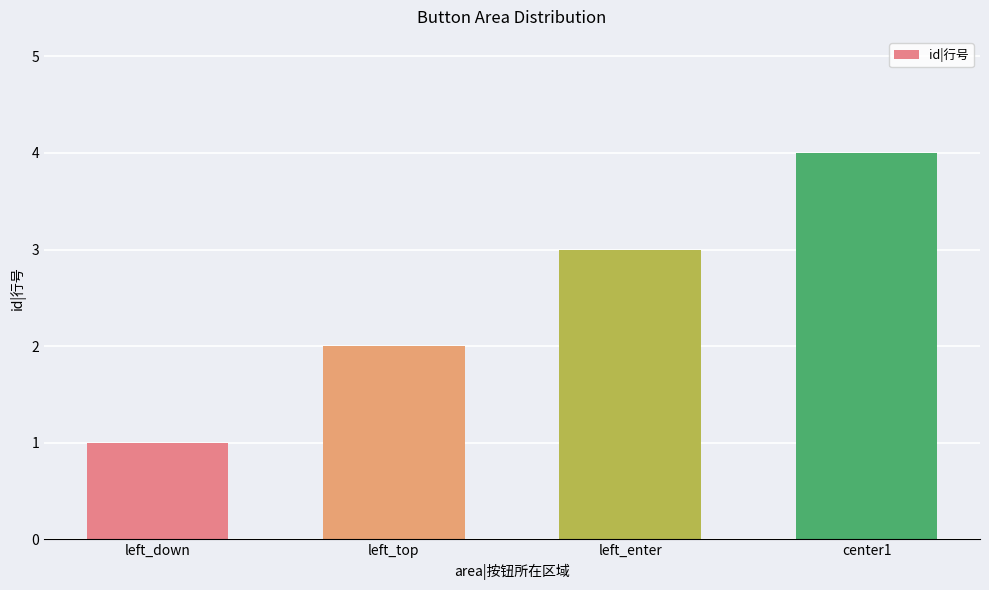

How many values are between 2 and 4?

3